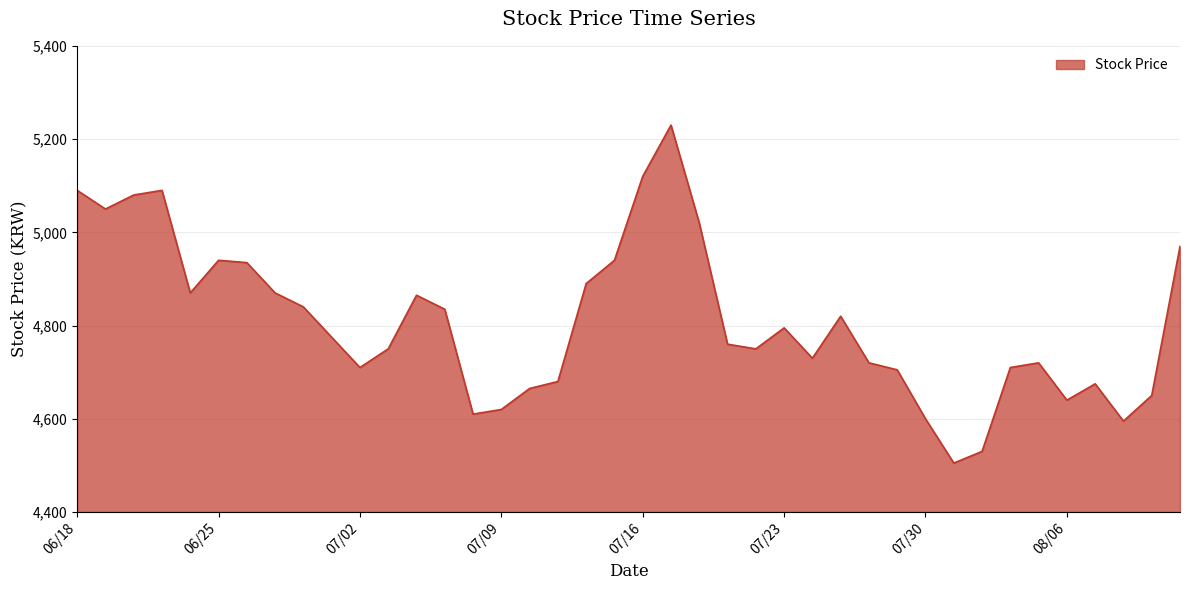

What is the greatest value displayed?

5230